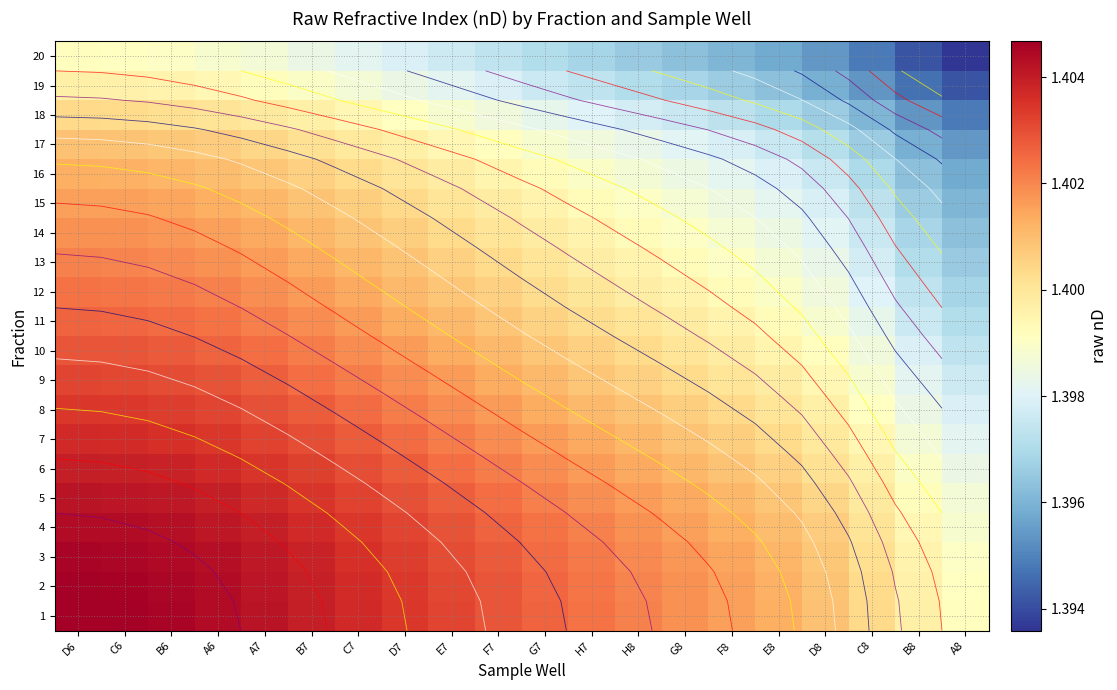

The value of 7 at B8 is 2.3. True or false?

False